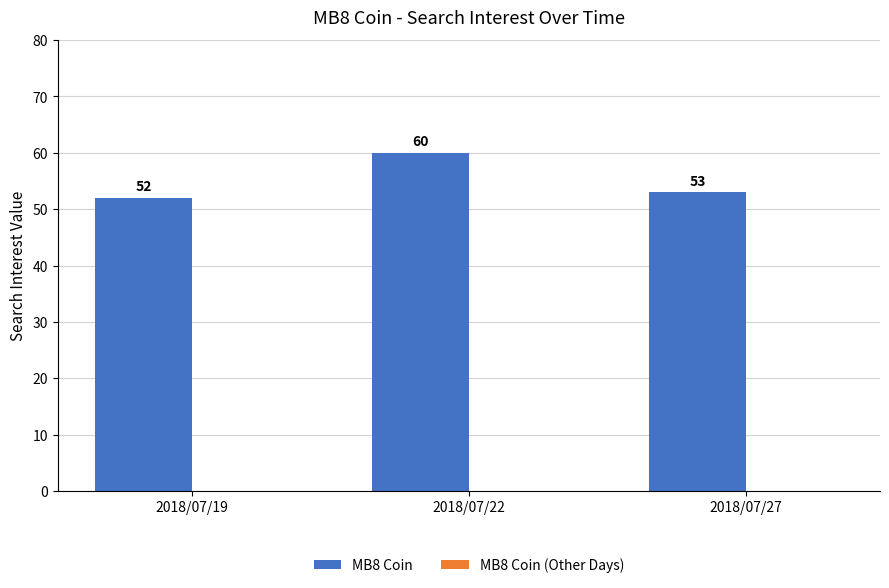

List the labels in order of value, smallest first.

2018/07/19, 2018/07/27, 2018/07/22